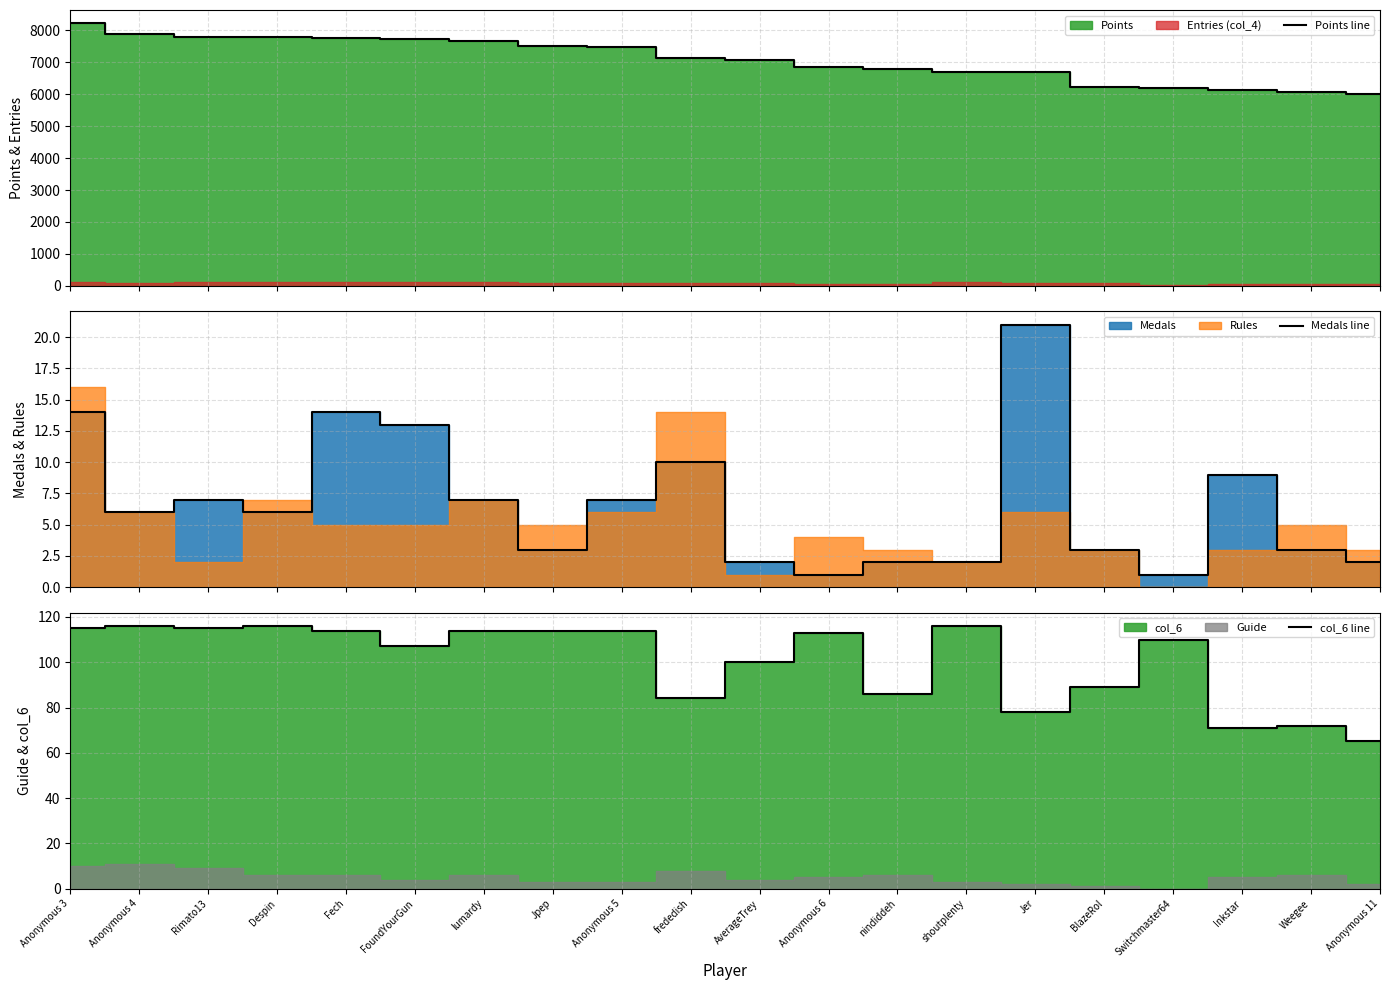

What is the smallest value displayed?

1